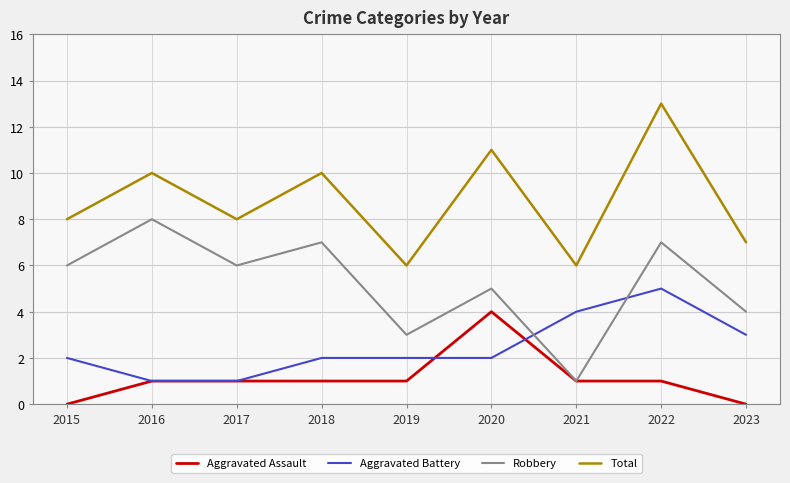

How many lines are shown in the chart?

4